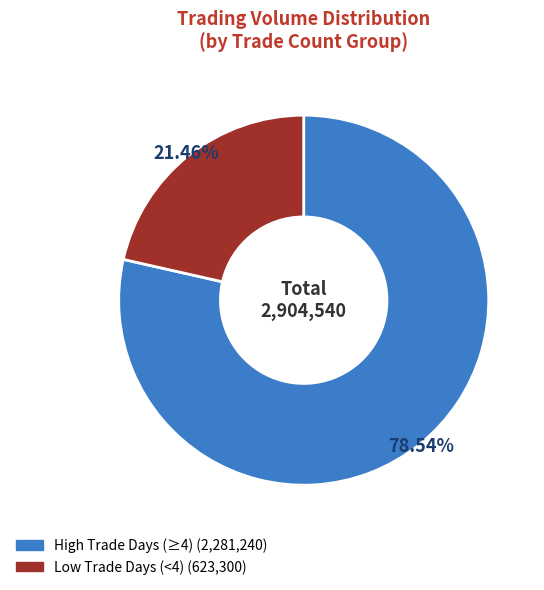

Does any single category account for the majority?

Yes